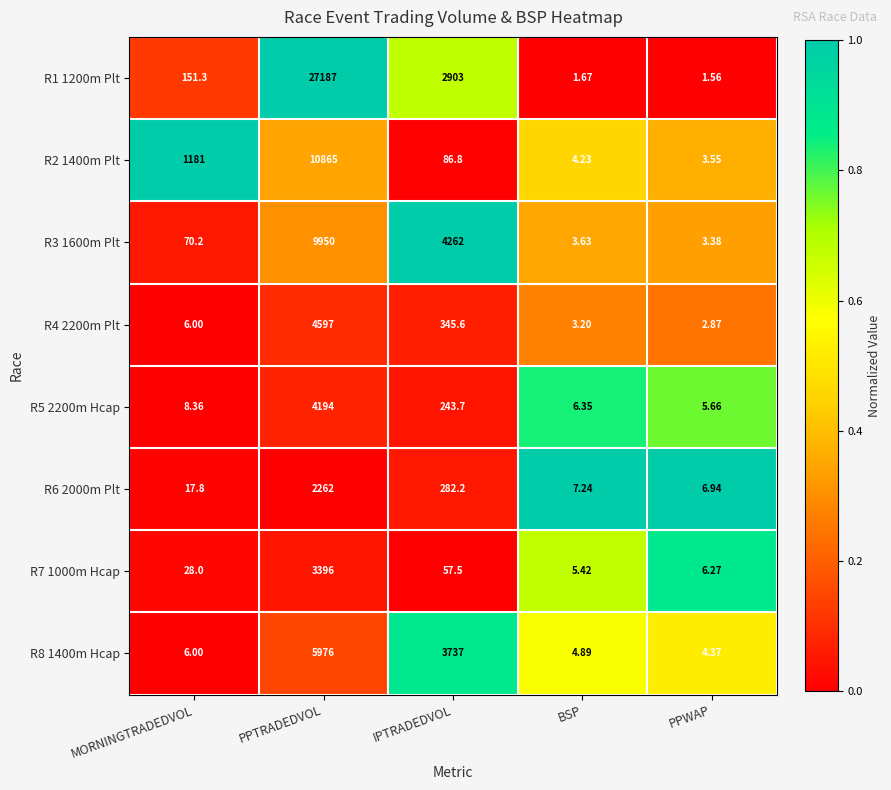

What is the total value across all series at PPWAP?

34.6